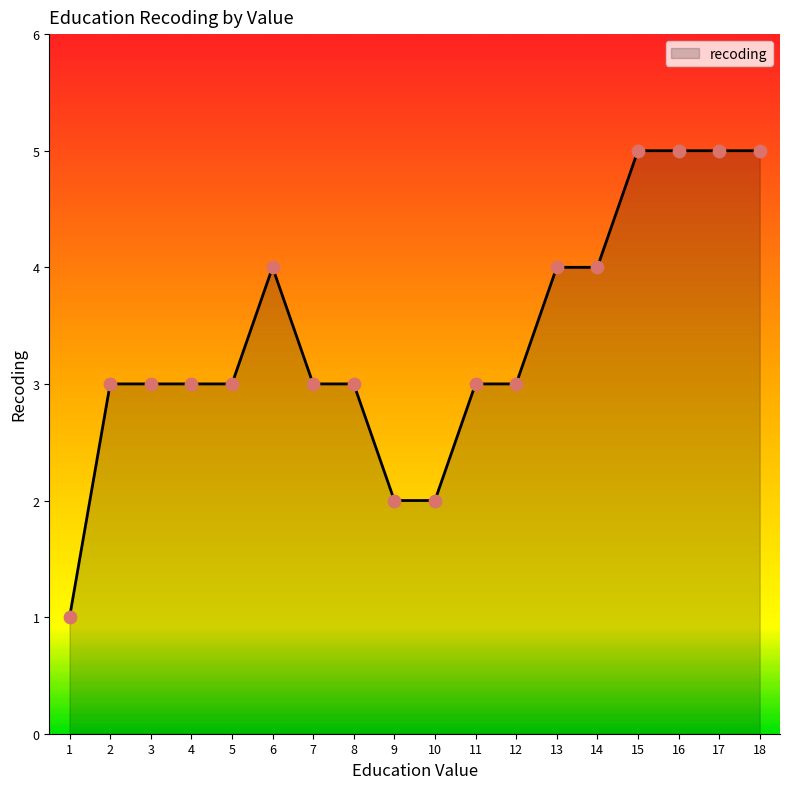

What is the ratio of the value at 14 to the value at 15?

0.8